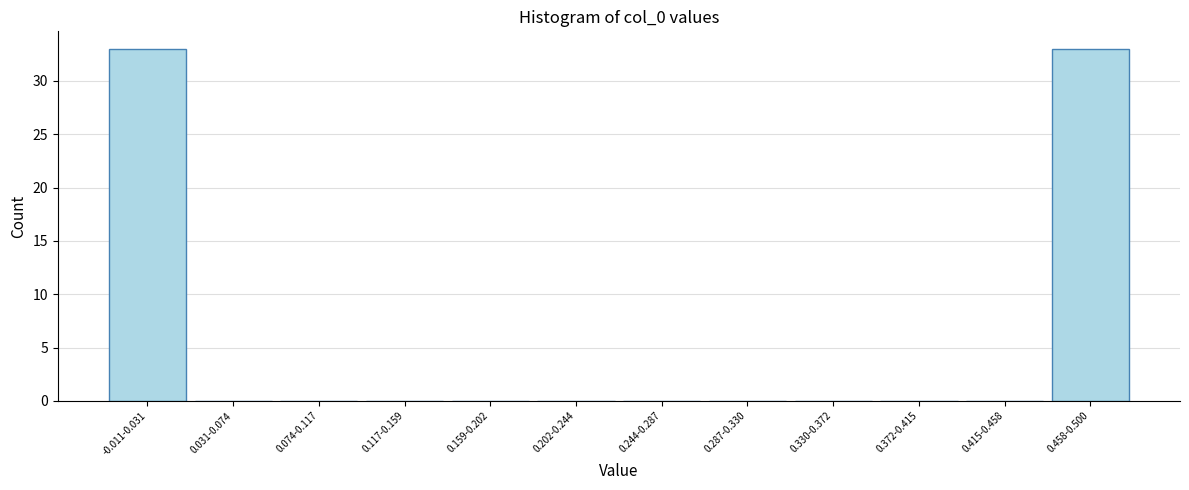

Reading left to right, what are all the values shown in this chart?

-0.011-0.031=33	0.031-0.074=0	0.074-0.117=0	0.117-0.159=0	0.159-0.202=0	0.202-0.244=0	0.244-0.287=0	0.287-0.330=0	0.330-0.372=0	0.372-0.415=0	0.415-0.458=0	0.458-0.500=33